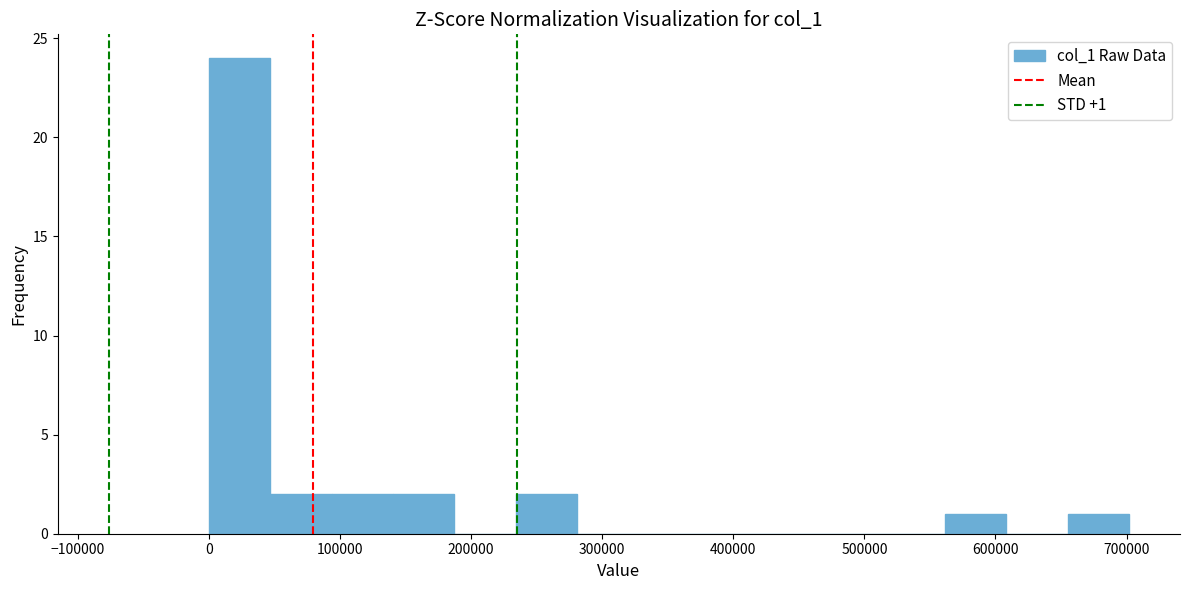

Over which range of the x-axis is the bar tallest?

0 to 50000